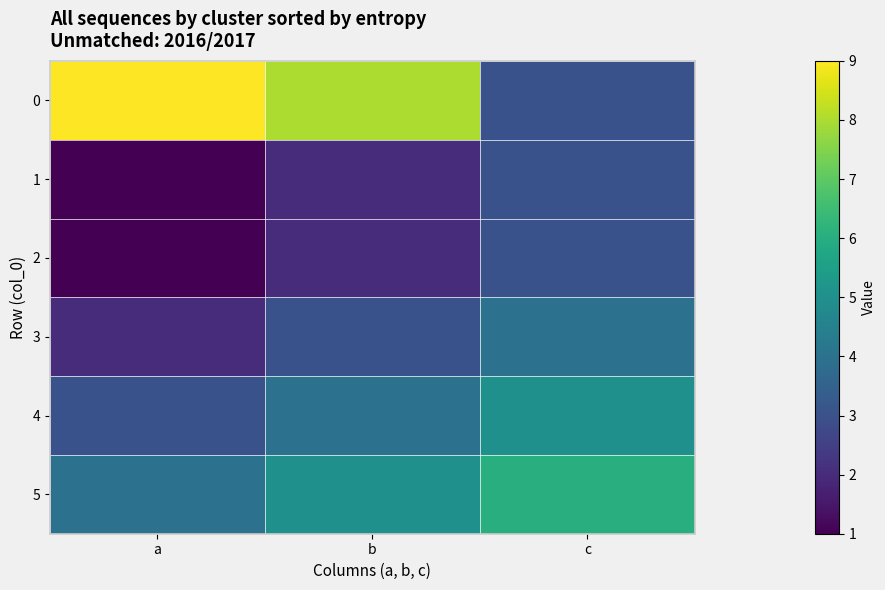

Count the number of categories in the chart.

3